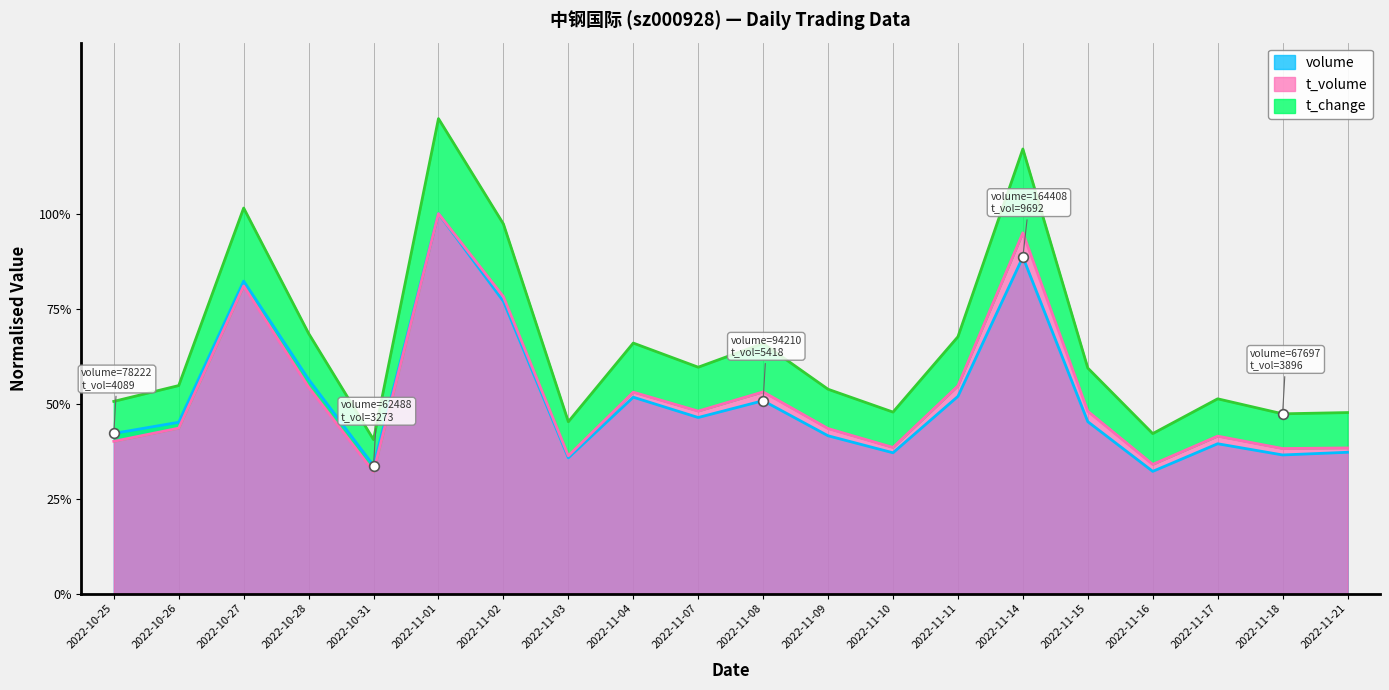

What position from the left is 2022-10-27?

3